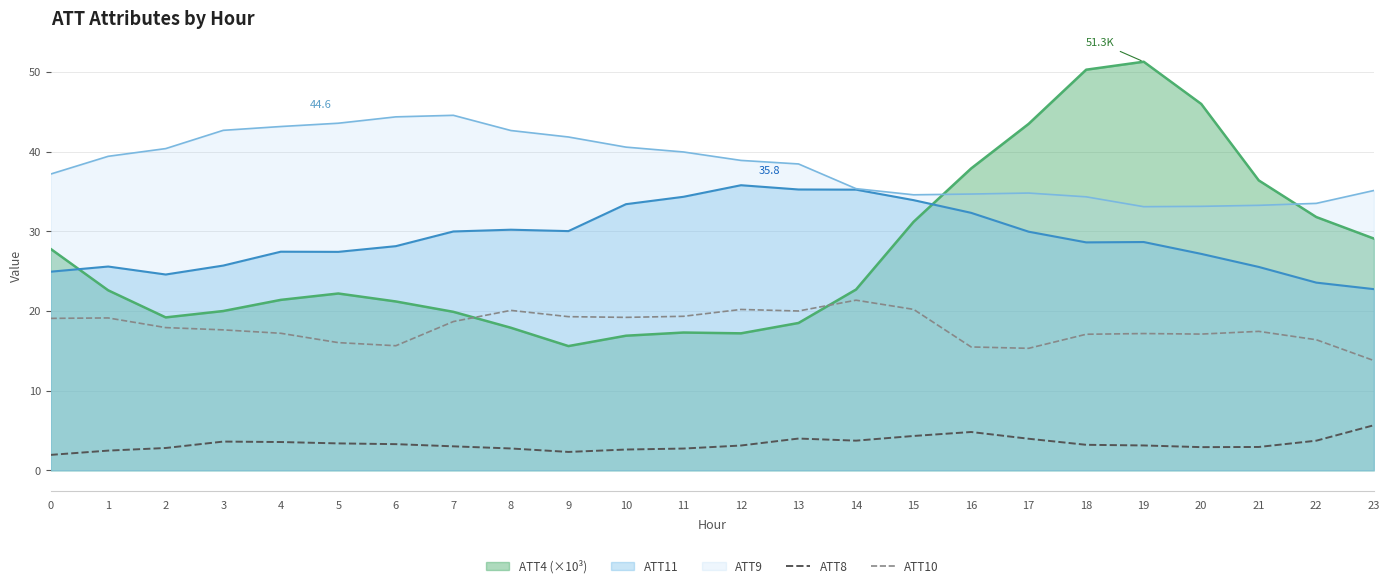

What is the total value across all series at 20?

126.3